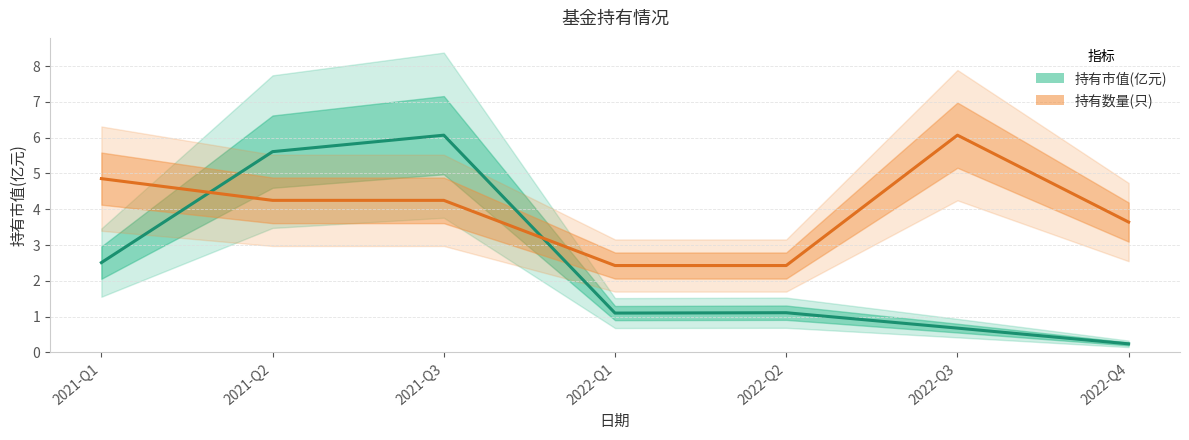

Which series changed the most between 2021-Q1 and 2022-Q3?

持有市值(亿元)